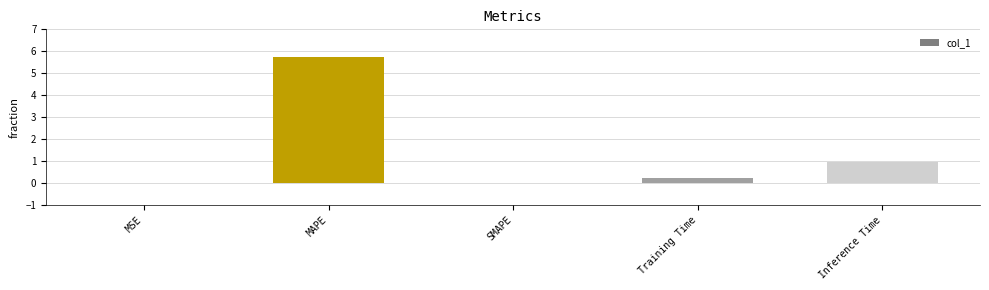

Which has a higher value, MSE or MAPE?

MAPE